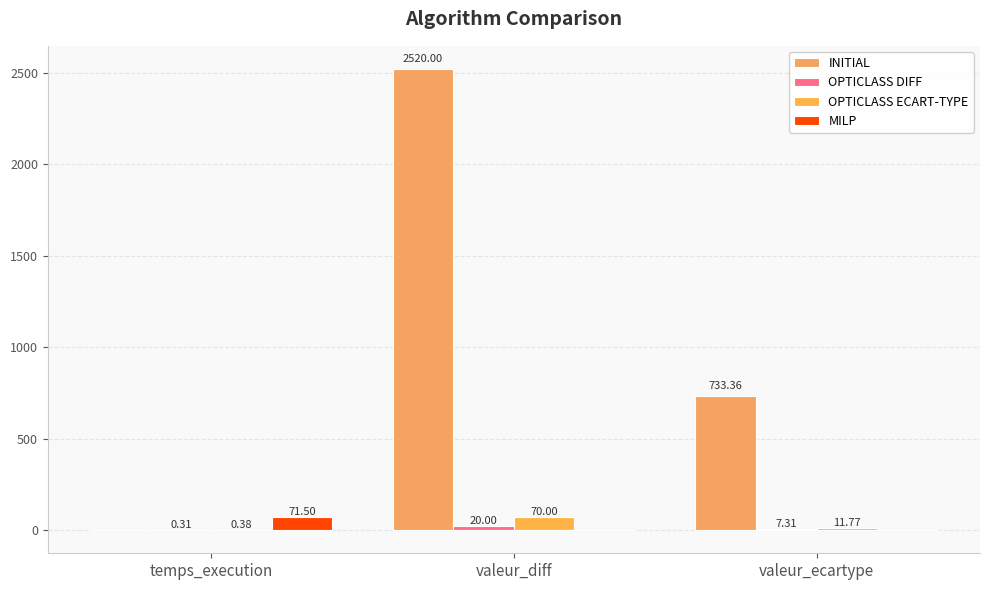

What is the label of the 1st bar from the right?

valeur_ecartype